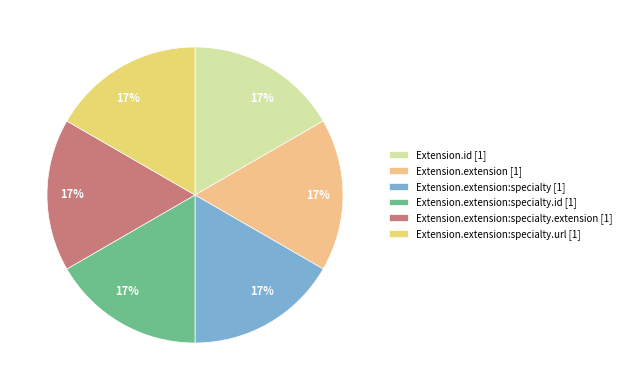

Does any single category account for the majority?

No